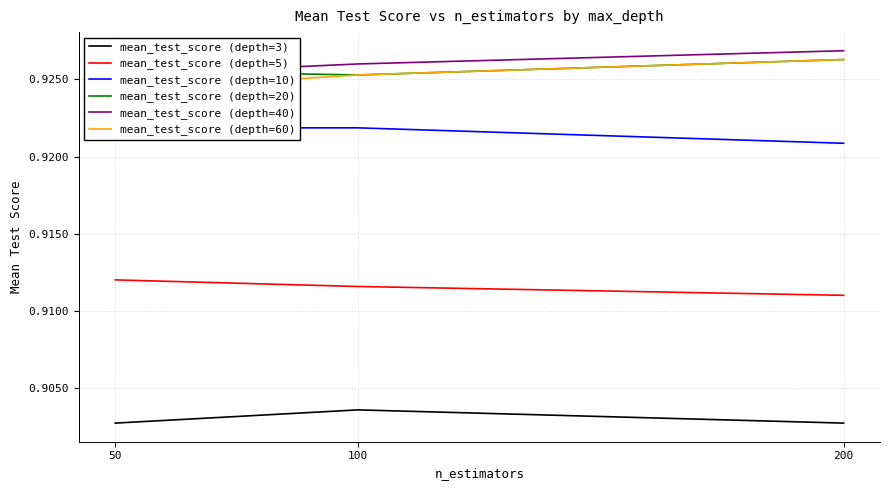

True or false: mean_test_score (depth=40) has a value of 0.9 at 50.

True